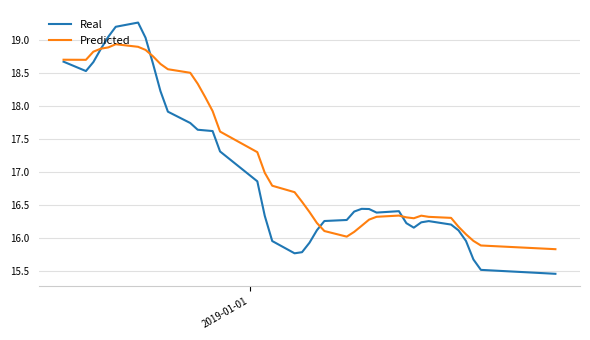

What is the average value of the Predicted series?

17.2